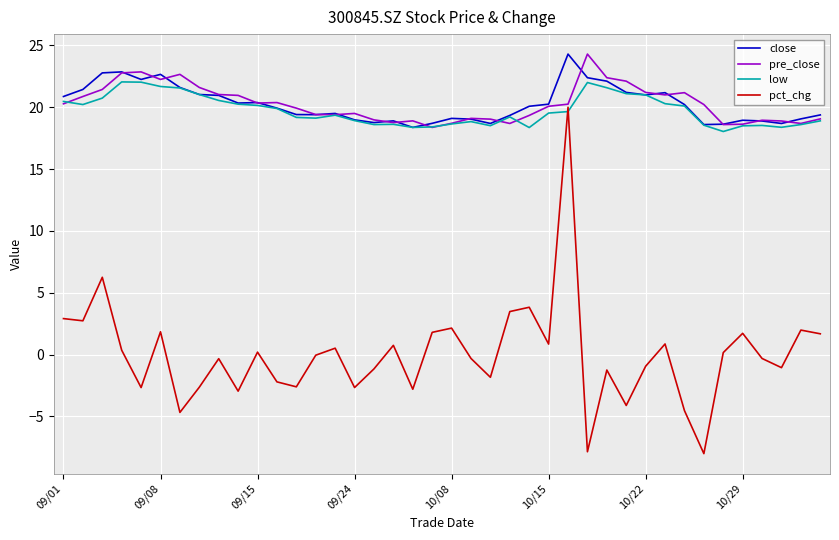

How many lines are shown in the chart?

4